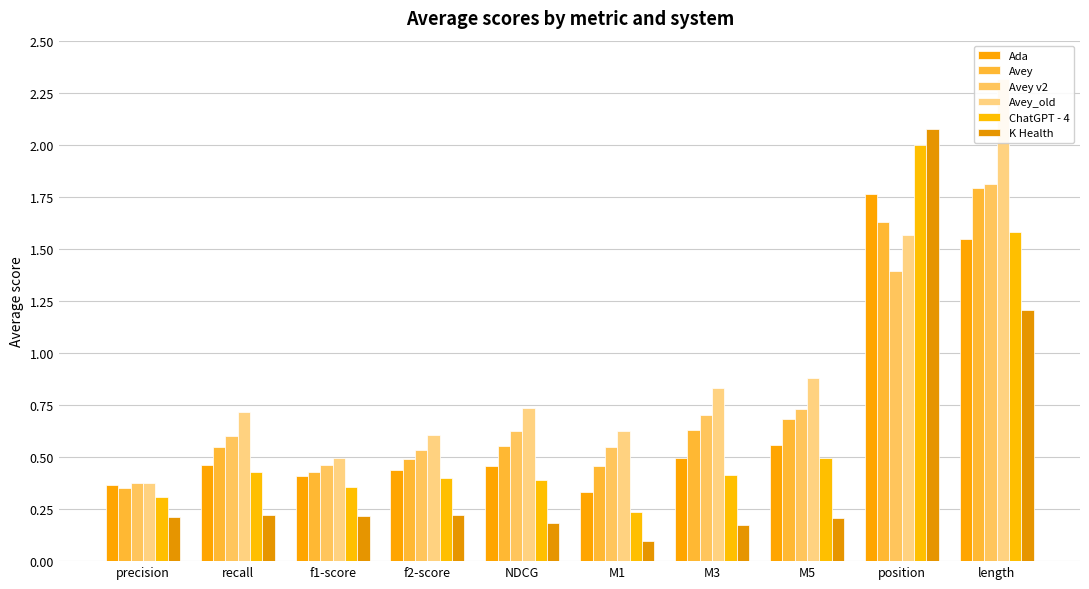

What position from the right is precision?

10